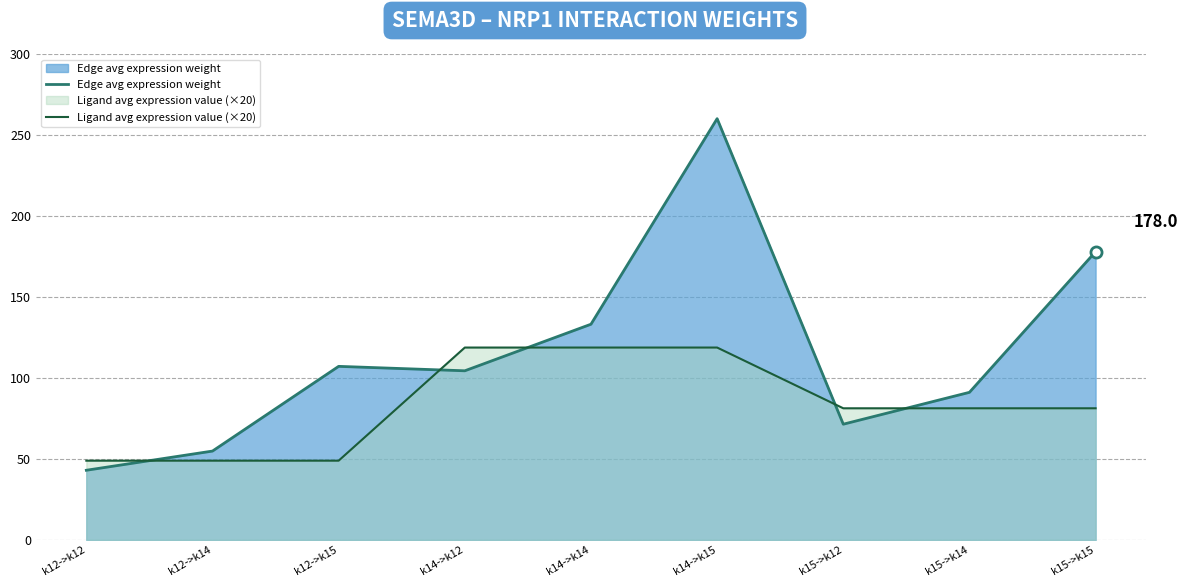

What is the spread (max minus min) of values at k14->k14?

14.4